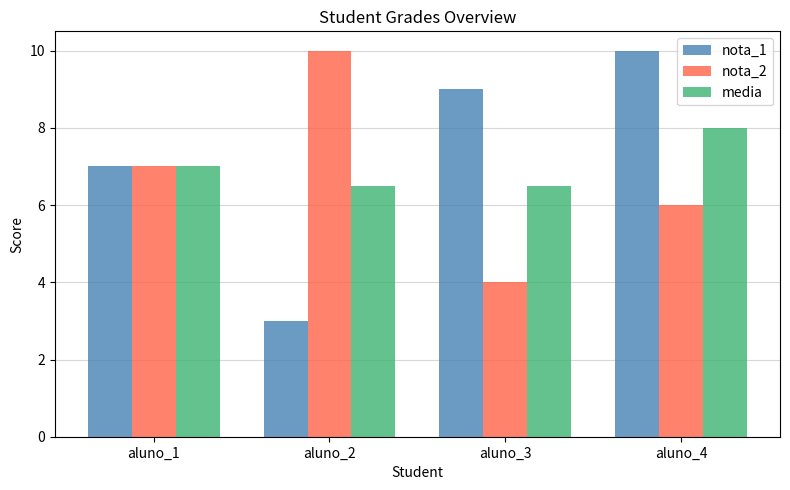

Does the chart contain any negative values?

No